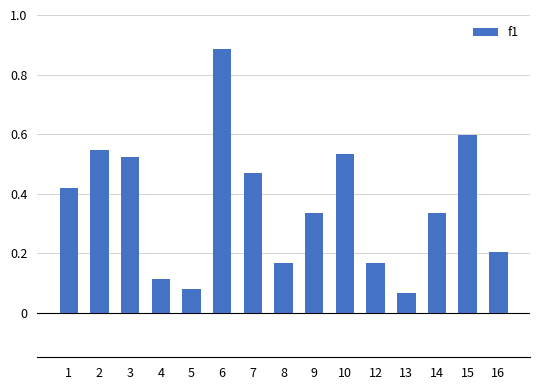

Which category has the highest value across all series?

6